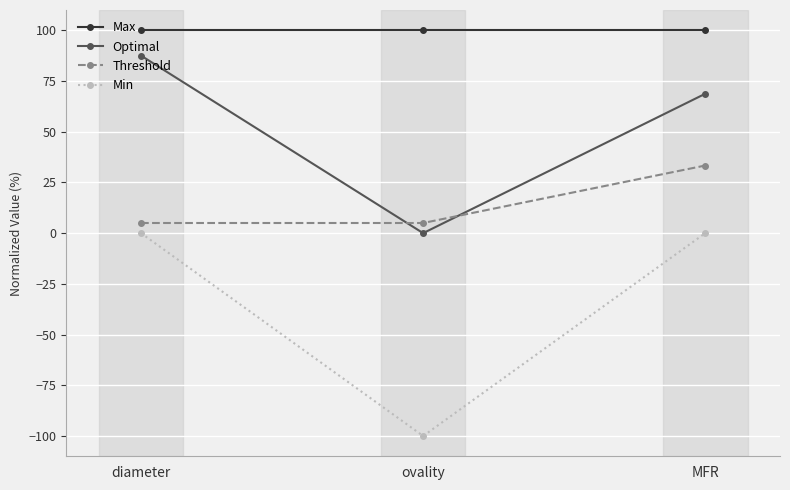

At ovality, list the series in order from largest to smallest.

Max, Threshold, Optimal, Min